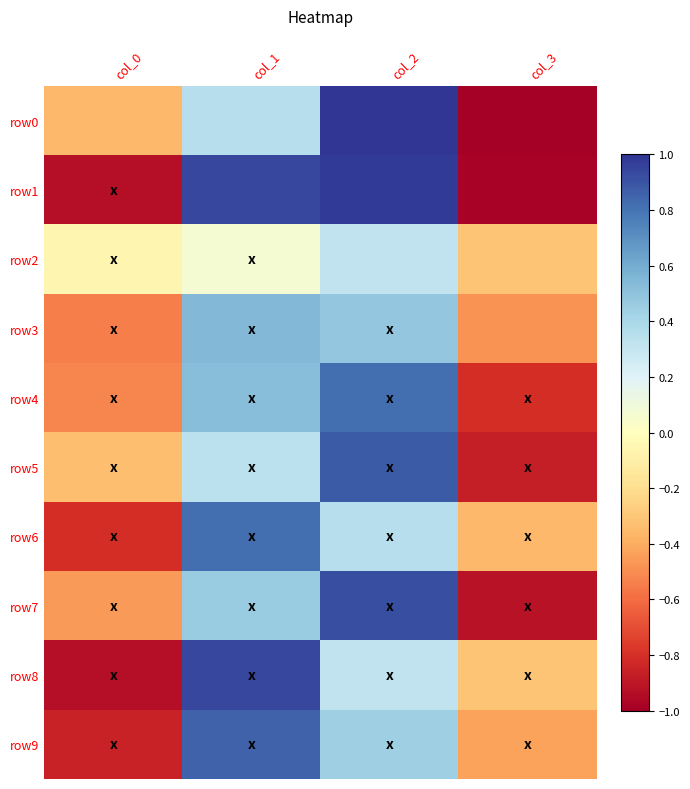

At which category is the sum across all series the highest?

col_2